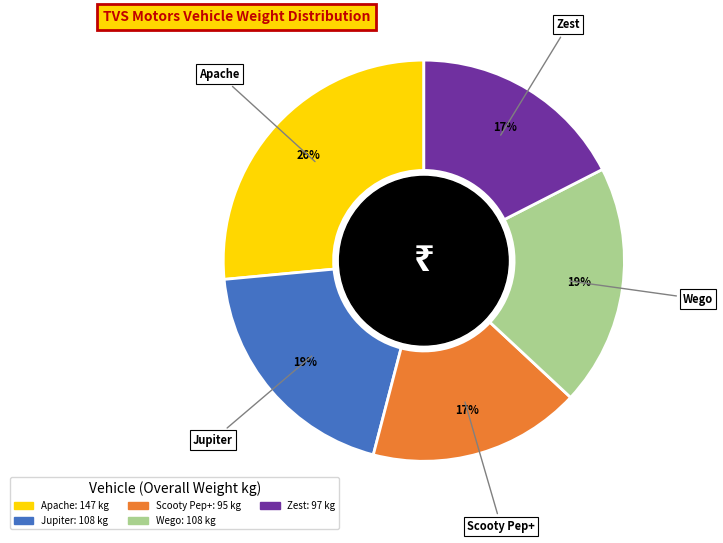

Which category has the biggest portion of the pie?

Apache